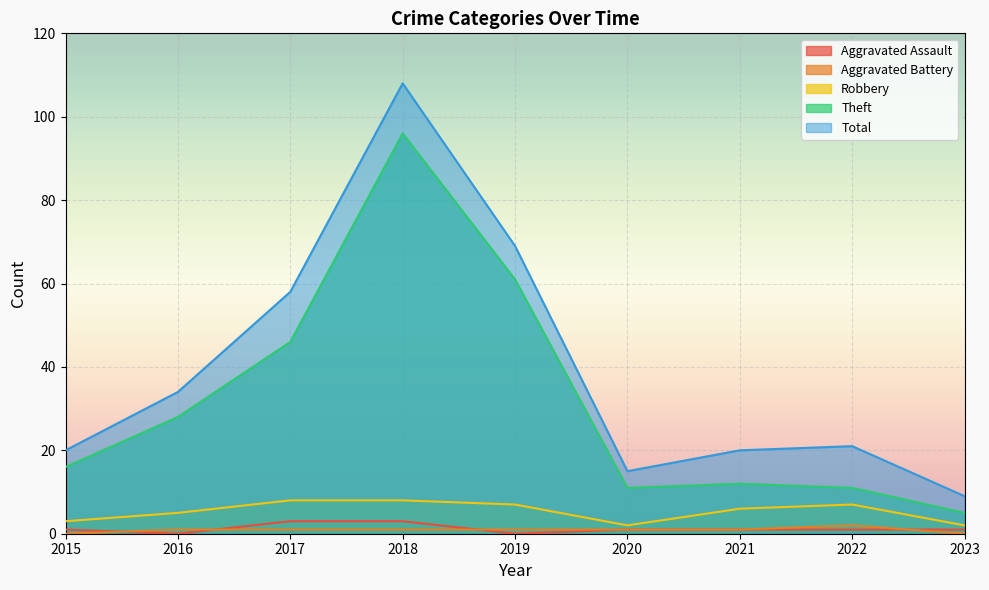

True or false: Total and Aggravated Assault intersect in this chart.

False